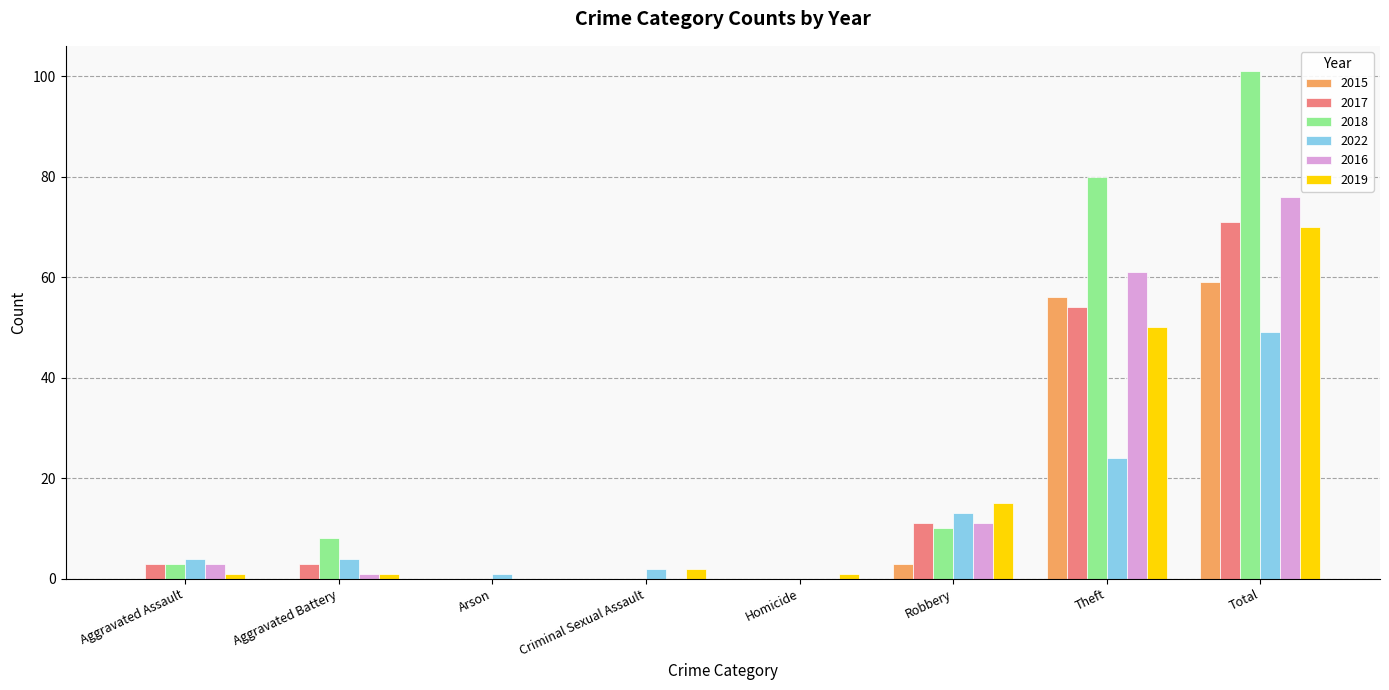

Between Robbery and Total, which series saw the biggest shift?

2018